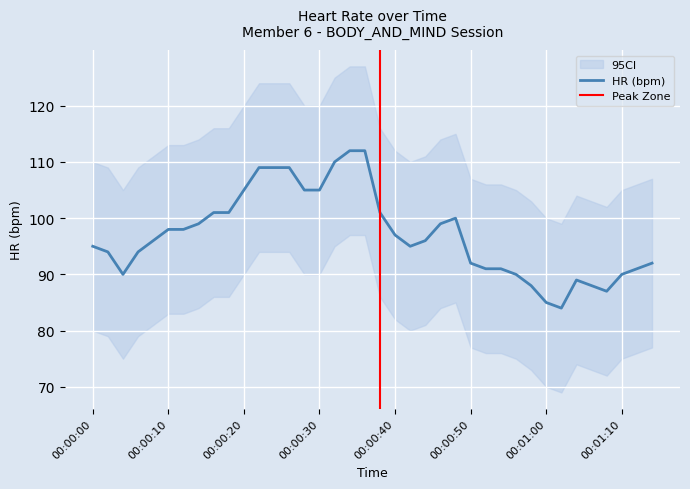

At which category does the data reach its first local valley?

00:00:04